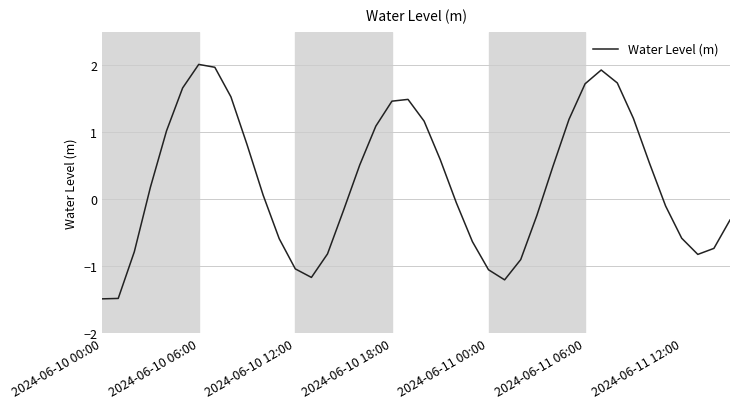

What is the greatest value displayed?

2.0